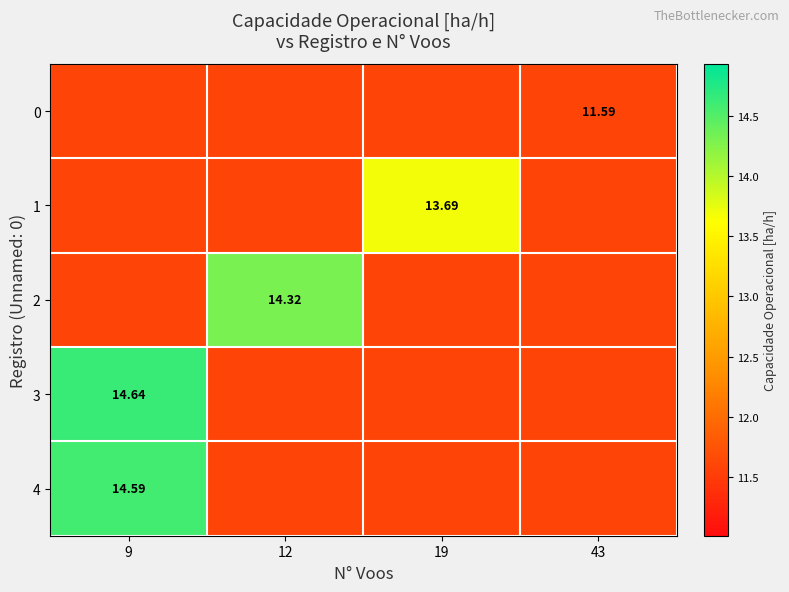

The value of row_1 at 43 is 16.5. True or false?

False